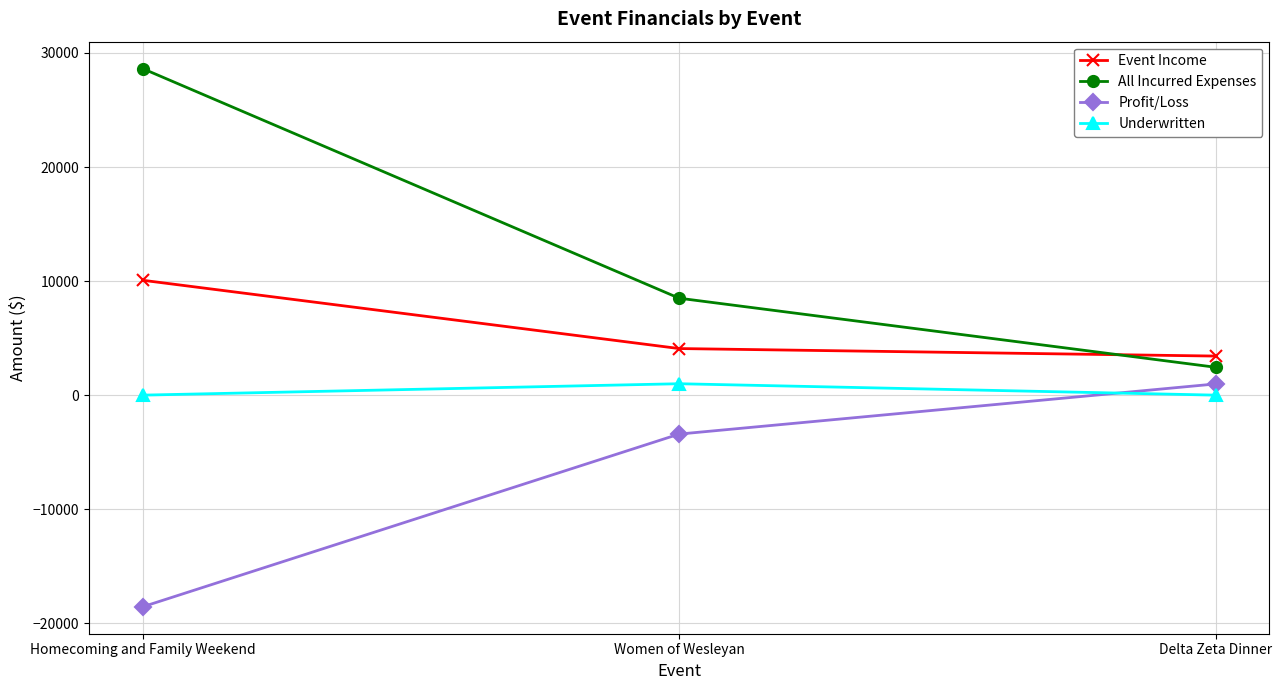

Which category has the highest value across all series?

Homecoming and Family Weekend